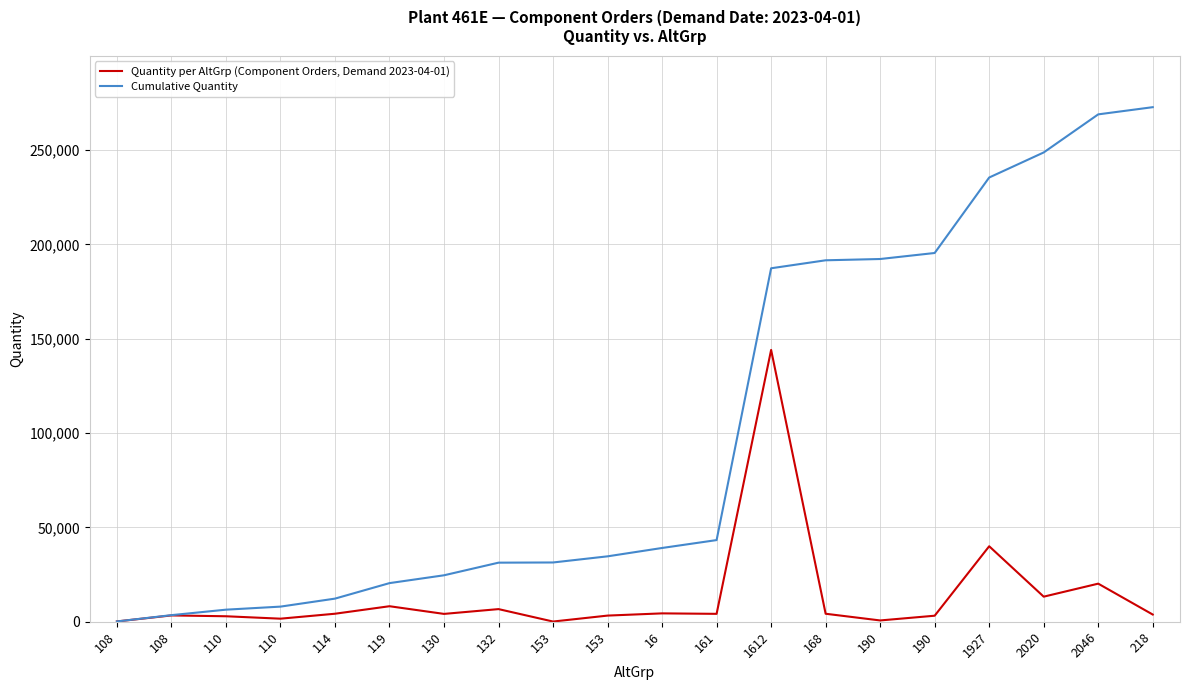

True or false: Quantity per AltGrp (Component Orders, Demand 2023-04-01) has a value of 4239 at 114.

True